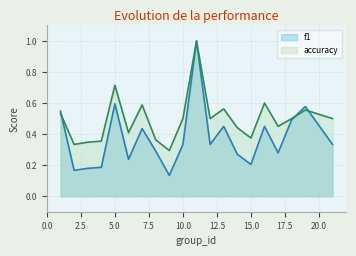

At how many categories does at least one series exceed 0?

20